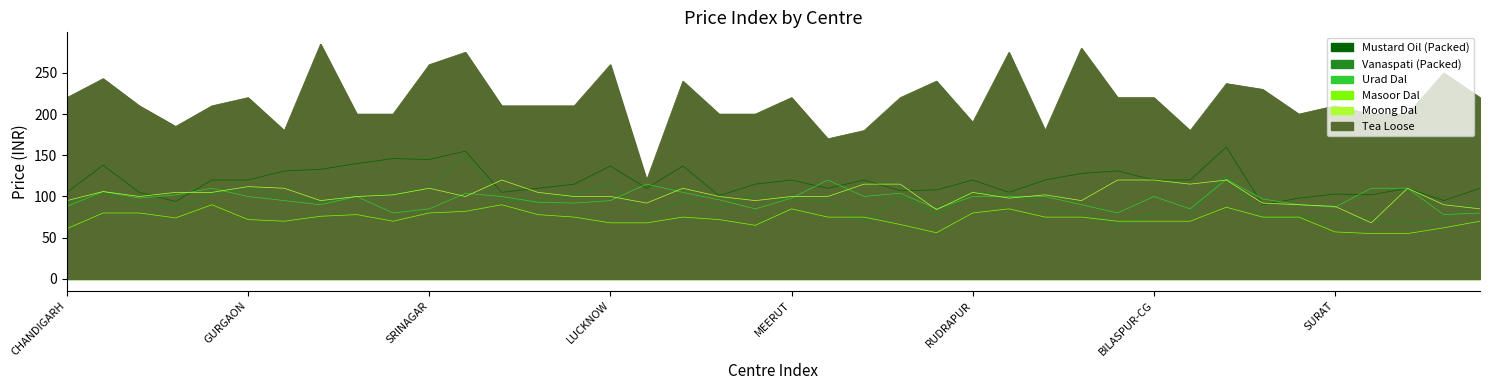

How many lines are shown in the chart?

6